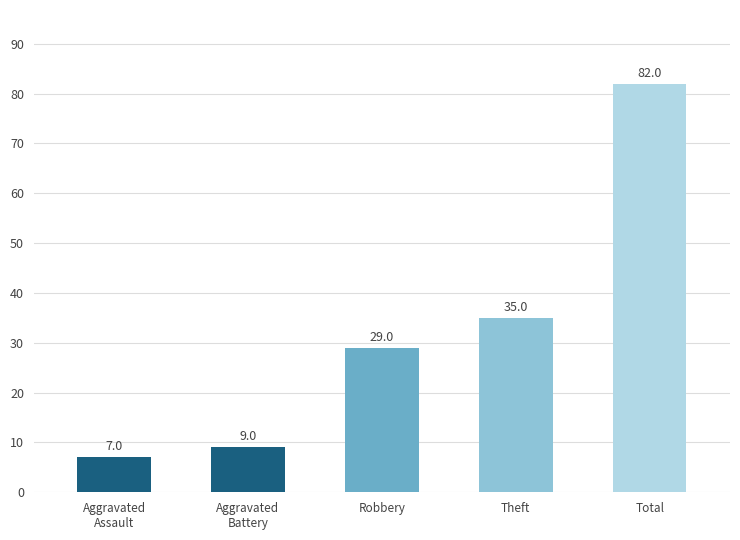

How many data points are less than 29?

2